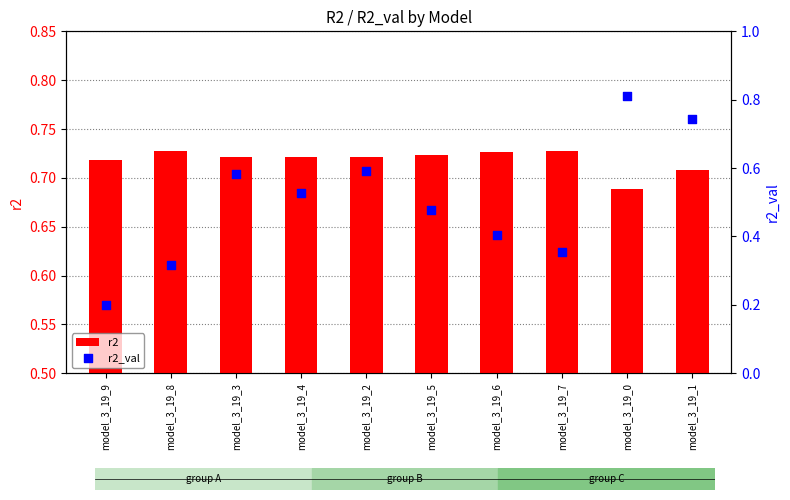

What is the total value across all series at model_3_19_7?

1.1